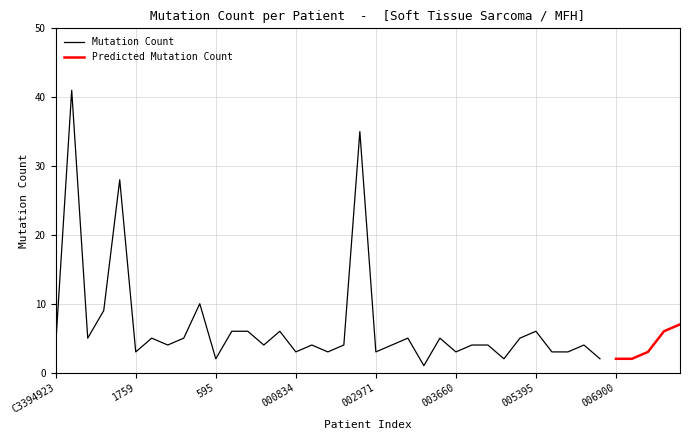

Does the chart have visible grid lines?

Yes